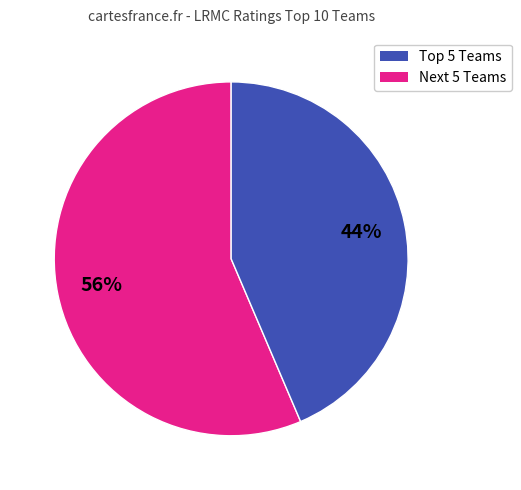

To the nearest percent, what is the average slice percentage?

50%